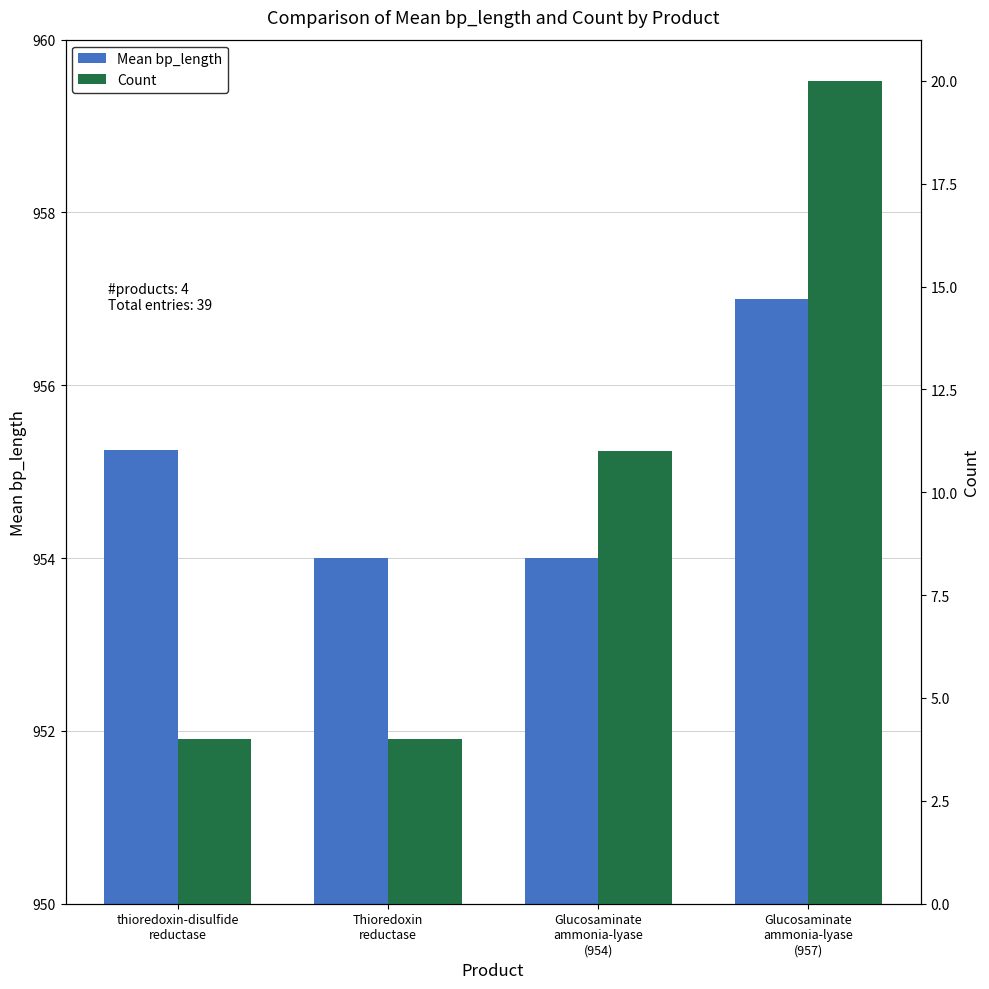

Does the chart contain stacked bars?

No